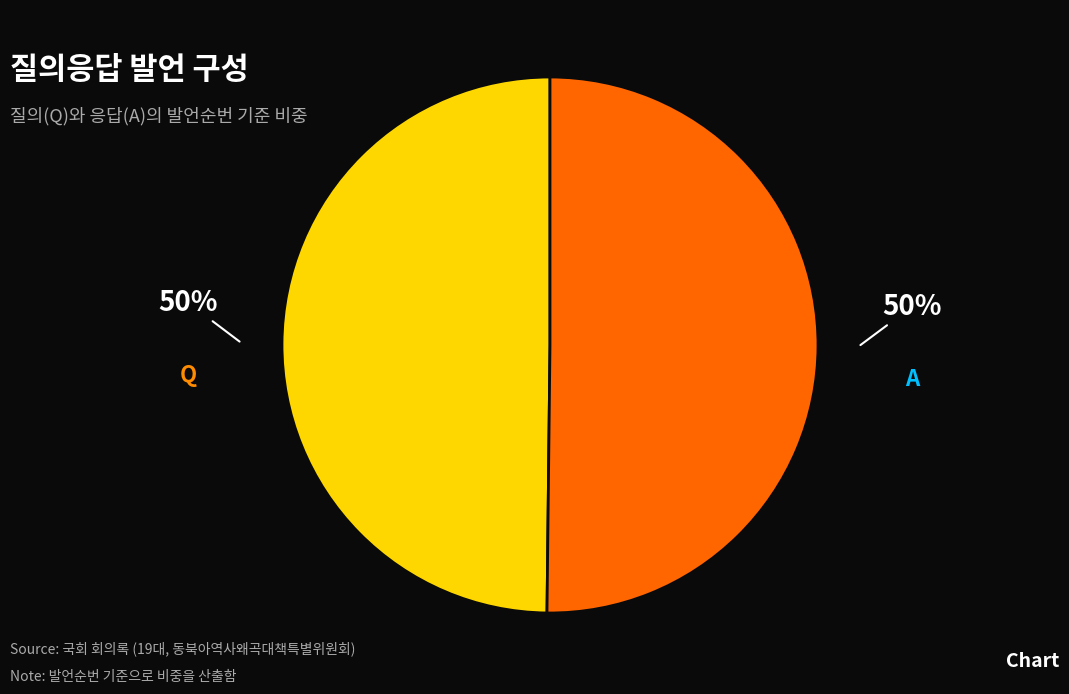

What is the ratio of the value at Q to the value at A?

1.0